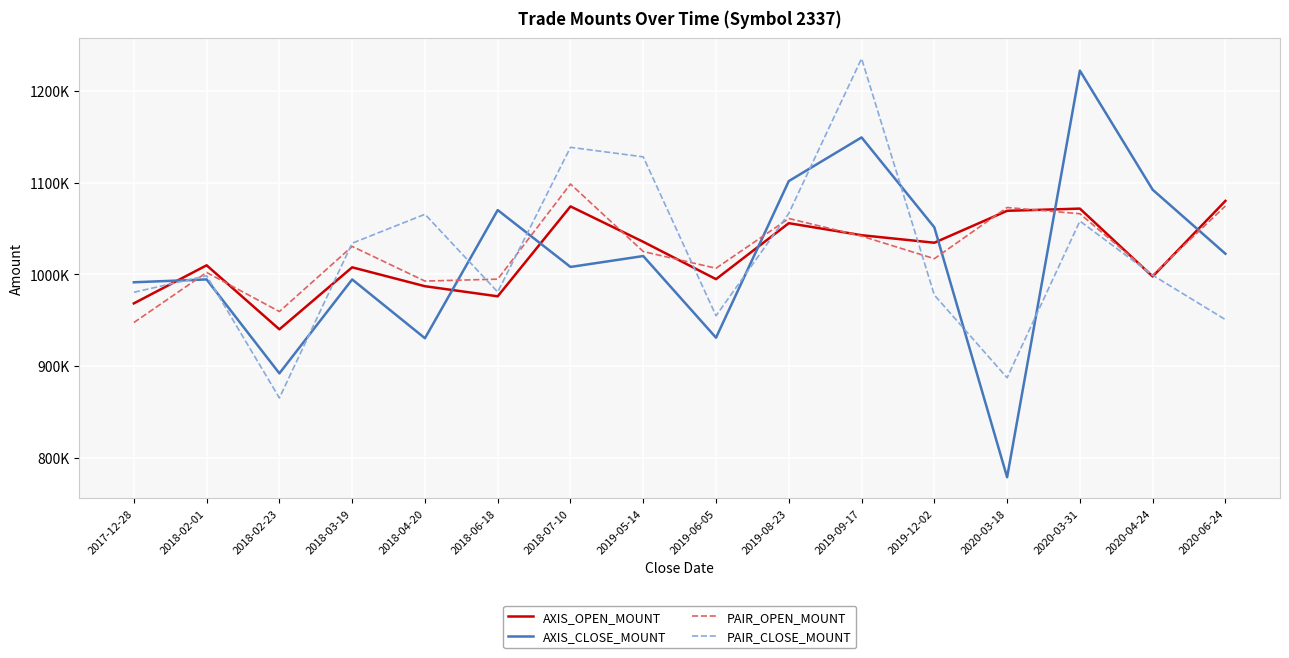

Read the AXIS_CLOSE_MOUNT value at 2020-03-31.

1222000